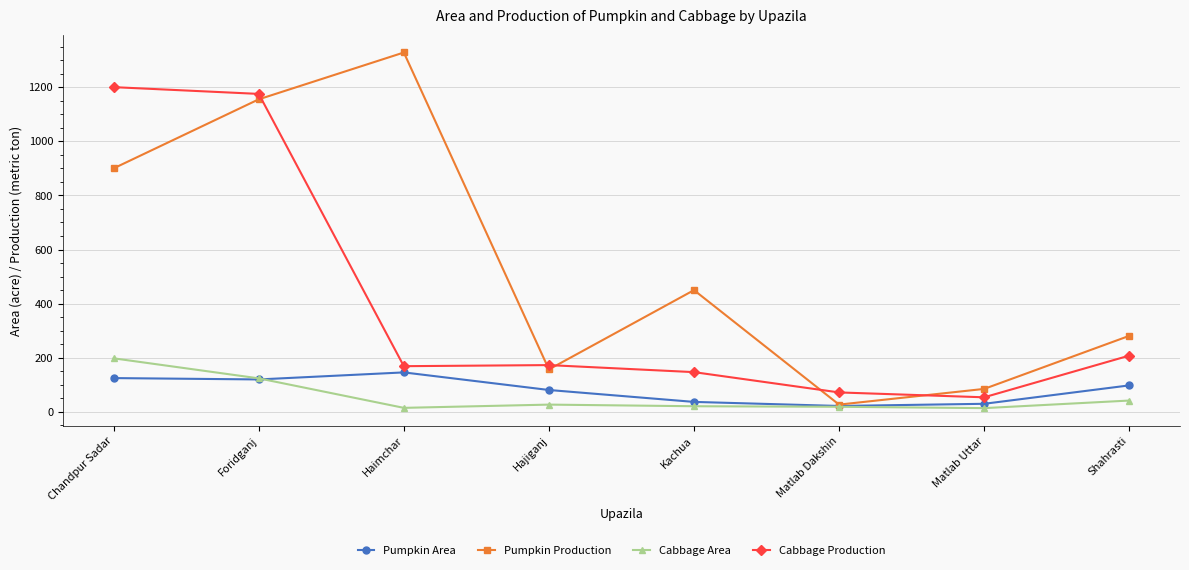

What is the total value across all series at Chandpur Sadar?

2423